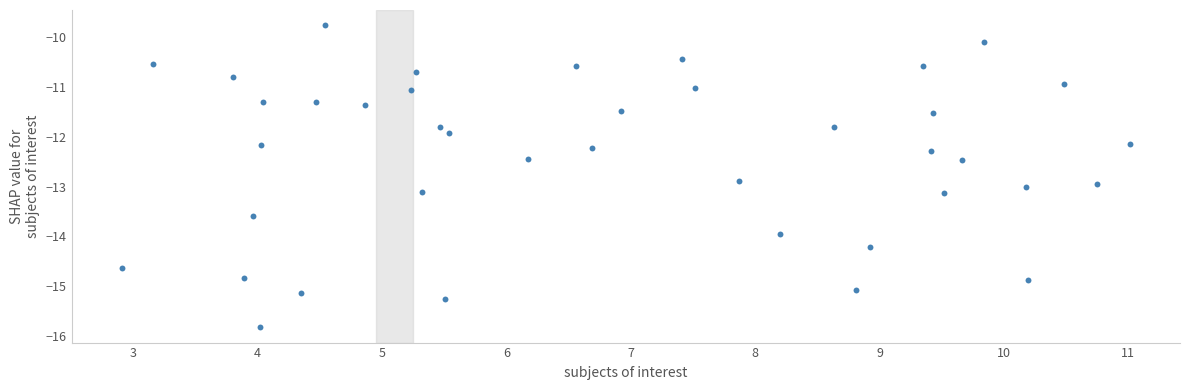

What is the range of Y values (max minus min)?

6.1